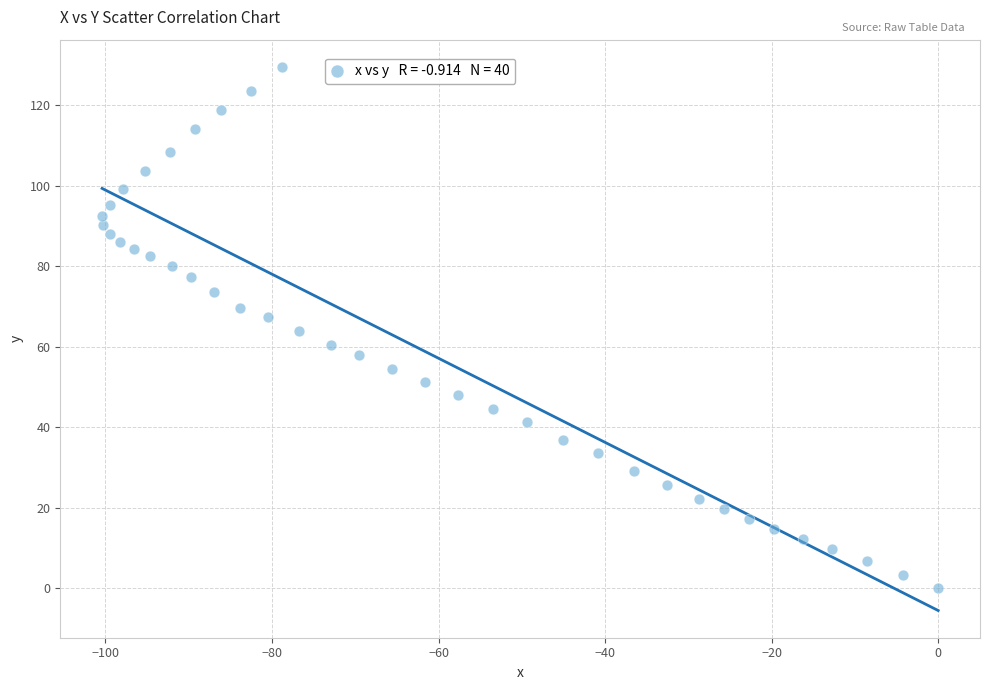

What is the range of X values (max minus min)?

100.4